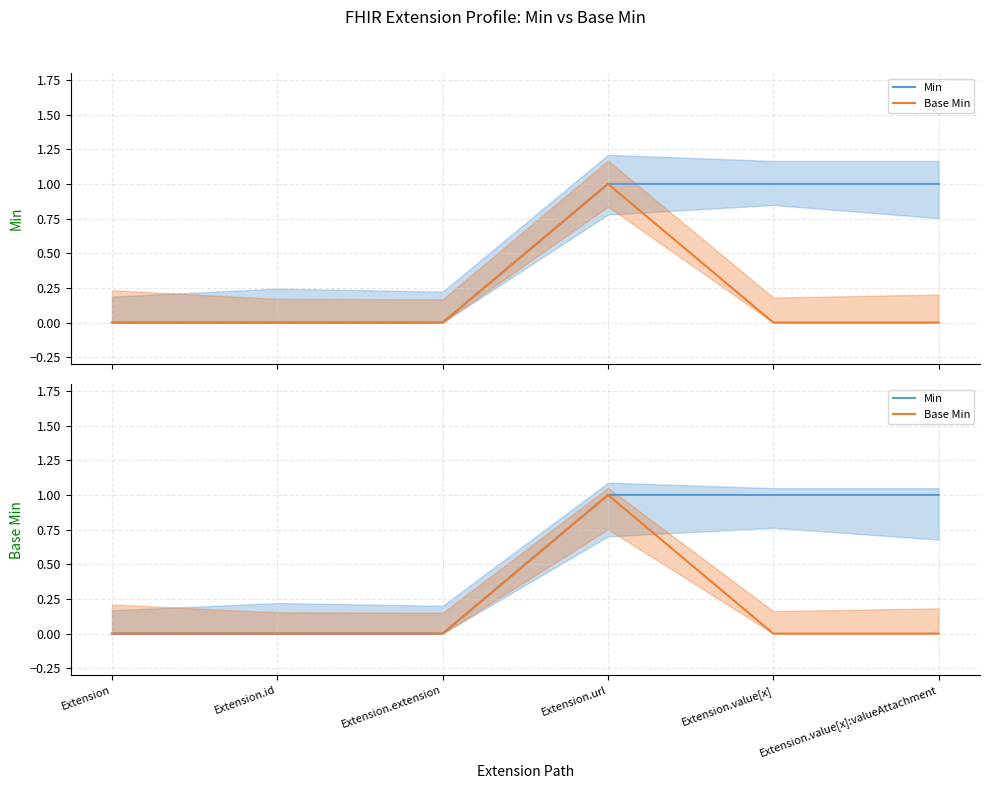

Reading left to right, transcribe all the data shown in this chart.

Min: 0	0	0	1	1	1
Base Min: 0	0	0	1	0	0